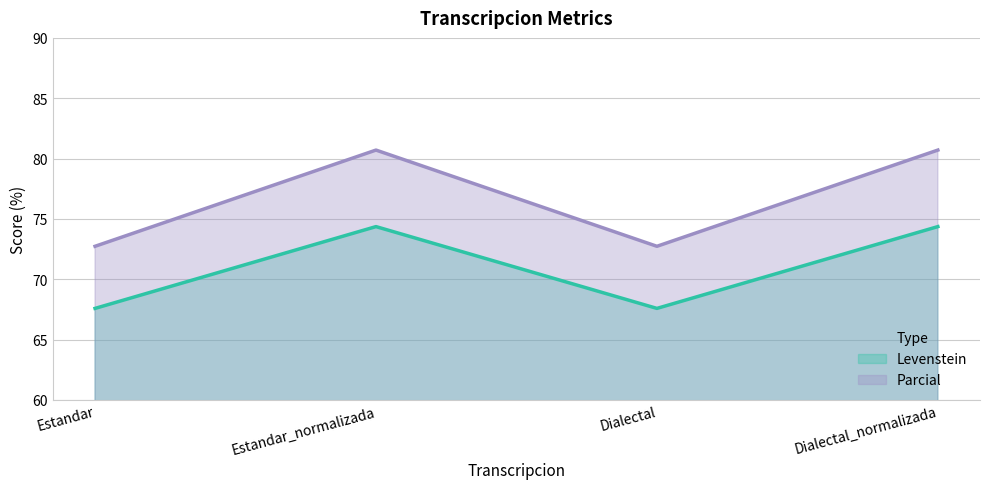

What is the label of the 1st point from the right?

Dialectal_normalizada